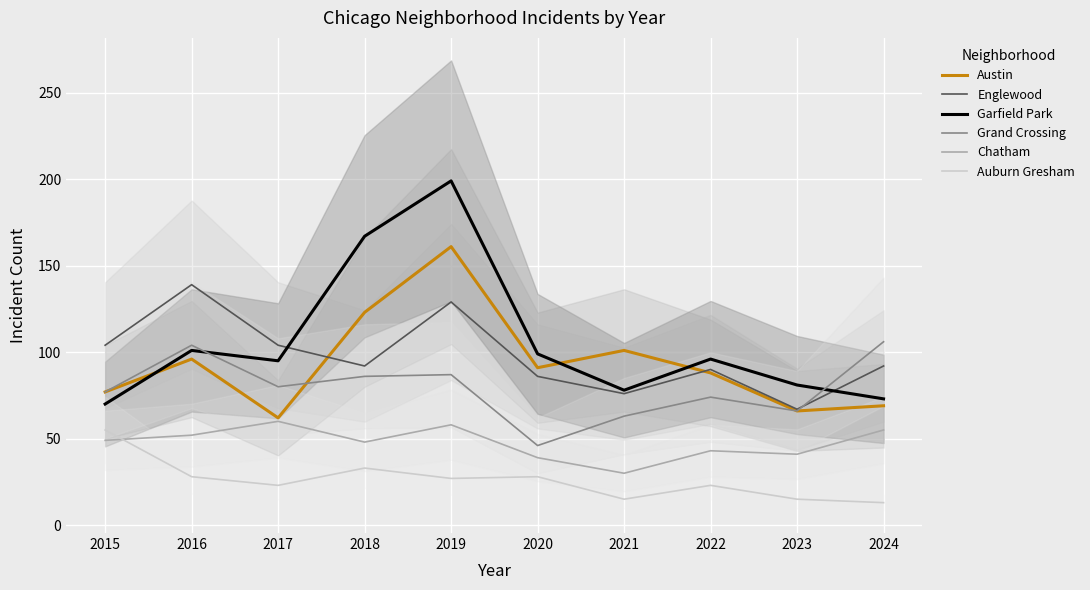

Reading left to right, list all the values displayed in this chart.

Austin: 77	96	62	123	161	91	101	88	66	69
Englewood: 104	139	104	92	129	86	76	90	67	92
Garfield Park: 70	101	95	167	199	99	78	96	81	73
Grand Crossing: 77	104	80	86	87	46	63	74	66	106
Chatham: 49	52	60	48	58	39	30	43	41	55
Auburn Gresham: 55	28	23	33	27	28	15	23	15	13